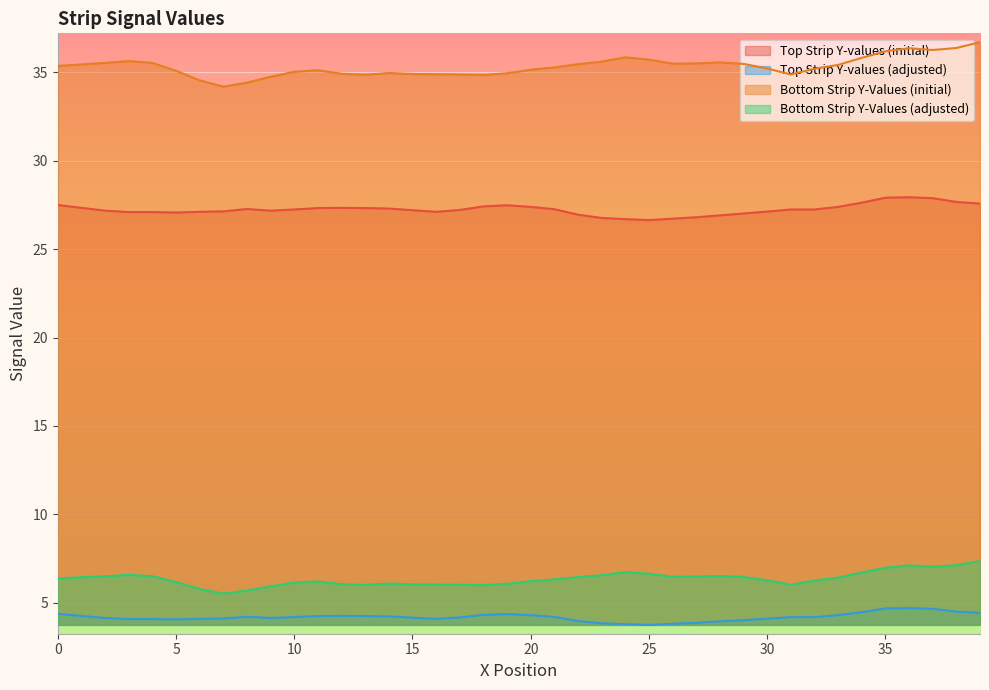

What is the total value across all series at 26?

72.5